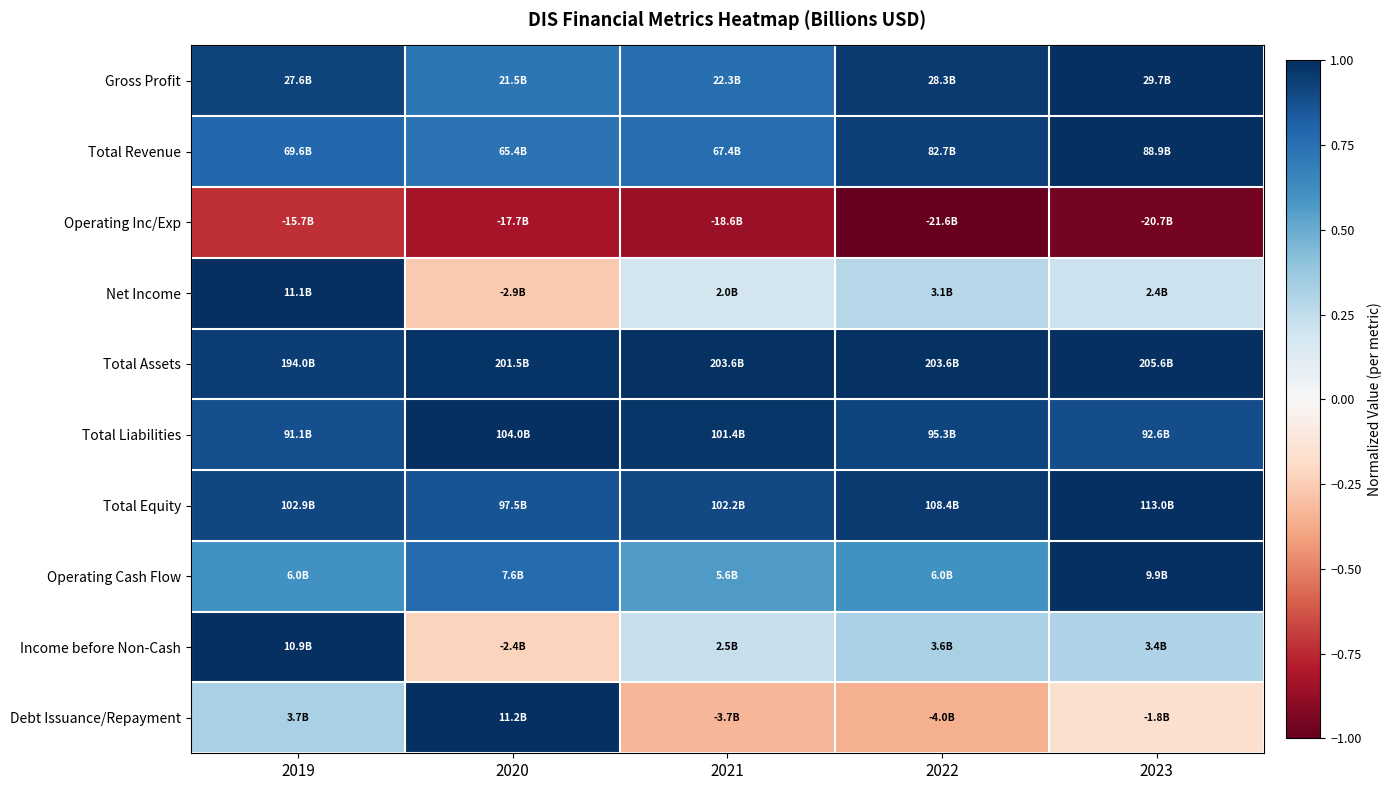

At how many categories does at least one series exceed 0?

5